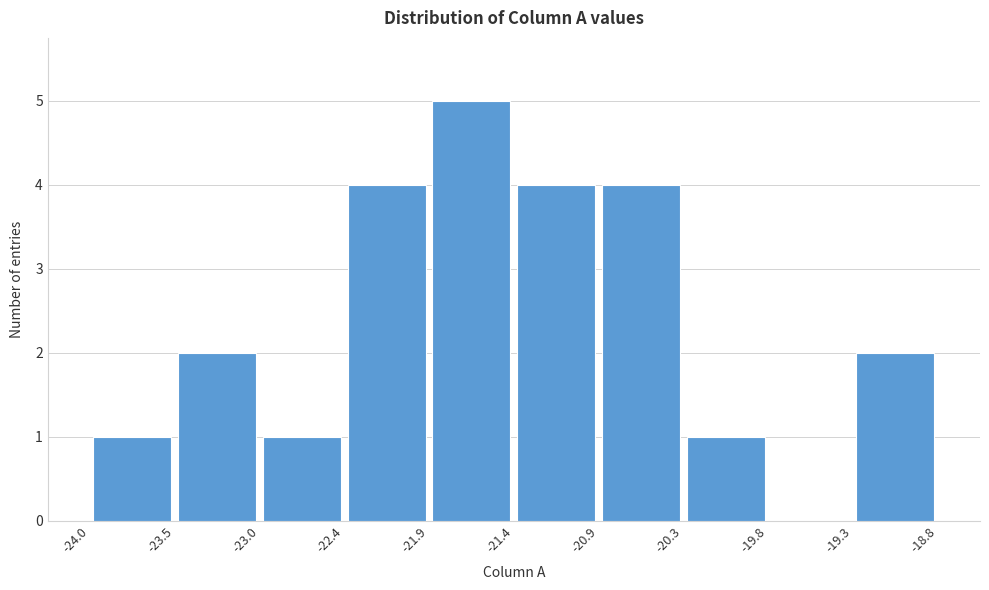

How tall is the bar that spans -23.5 to -23.0 on the x-axis? The values are not printed on the chart, so give them approximately, as read against the axis.

2